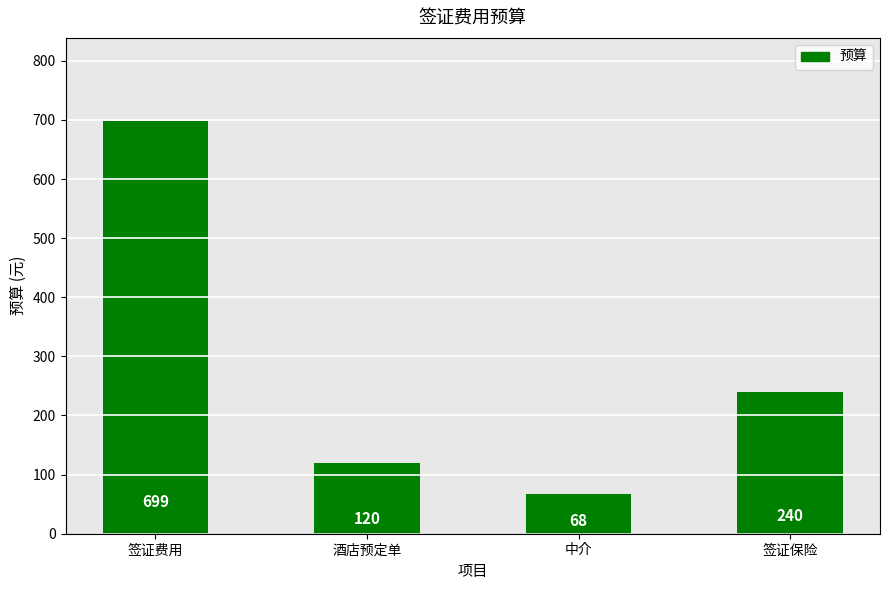

What is the difference between the maximum and minimum values?

631